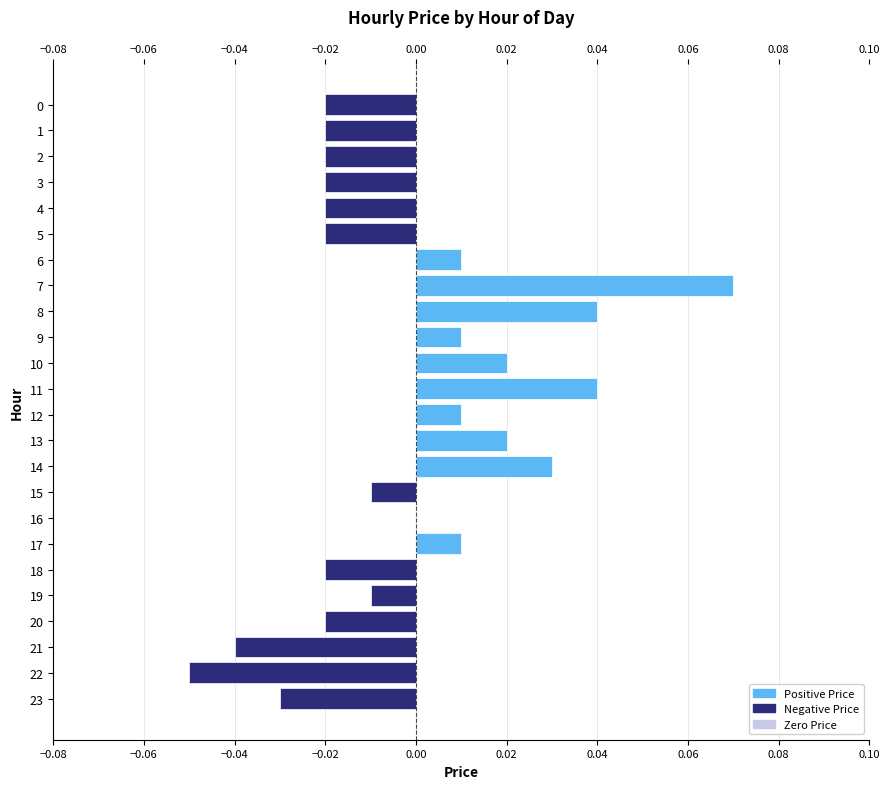

True or false: the data shows 0.0 at 14.

True